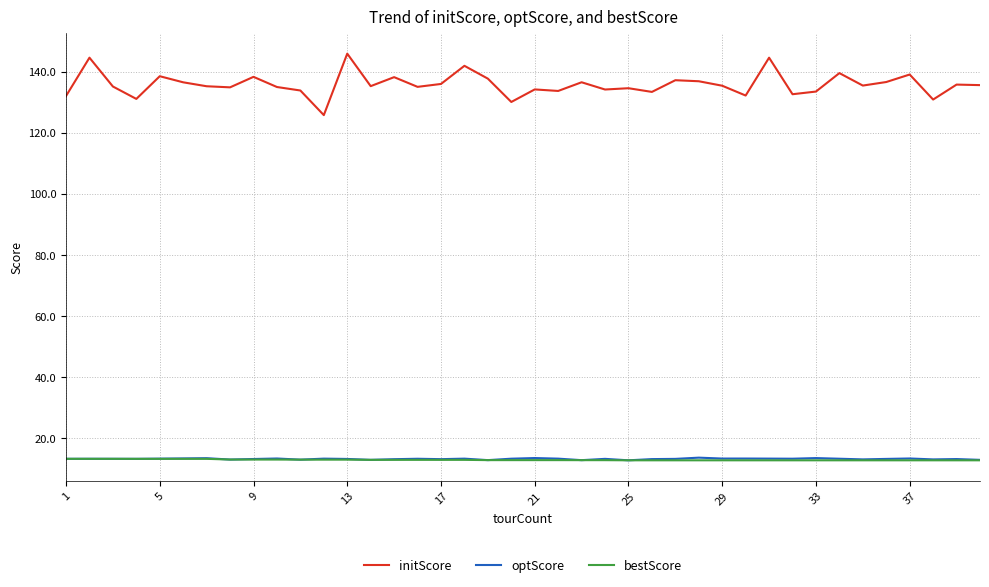

Is this an area chart (filled region under the line)?

No